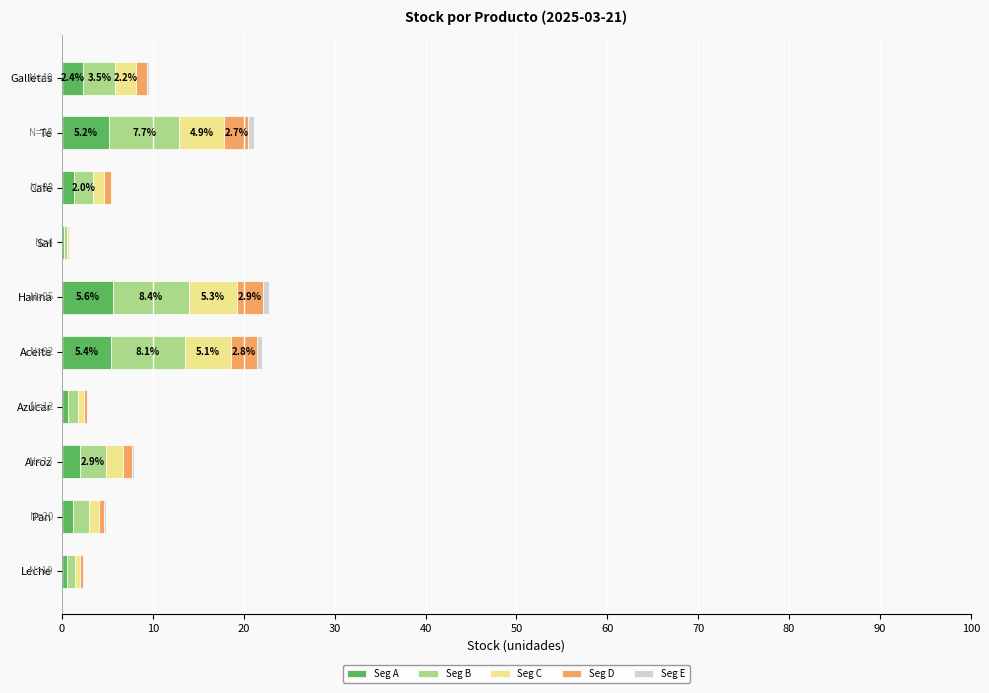

What is the sum of all Seg A values?

24.5